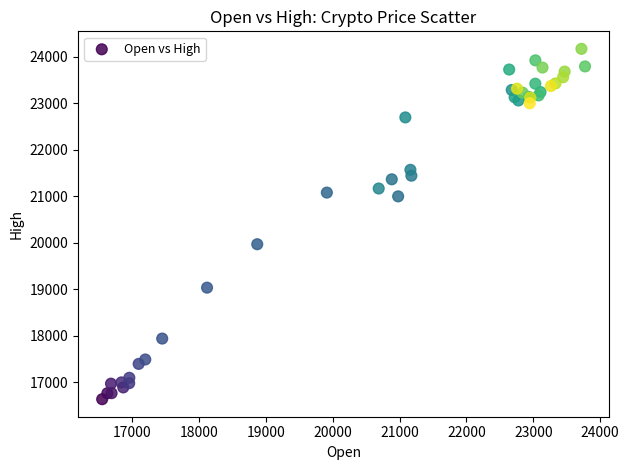

What Y value in the scatter plot is closest to 20398?

19964.3